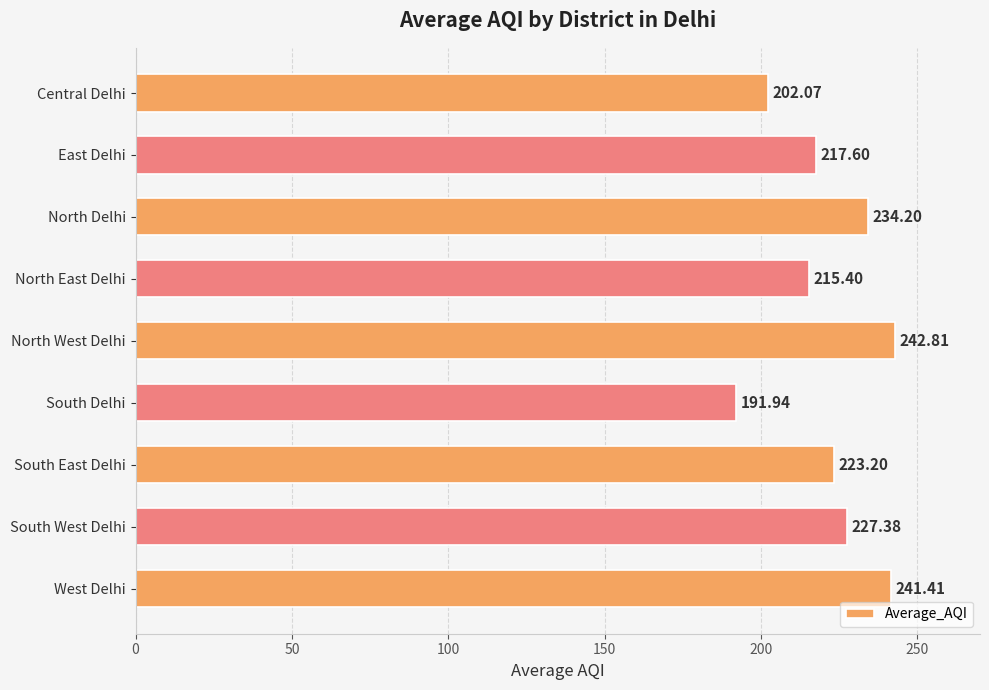

List the labels in order of value, largest first.

North West Delhi, West Delhi, North Delhi, South West Delhi, South East Delhi, East Delhi, North East Delhi, Central Delhi, South Delhi